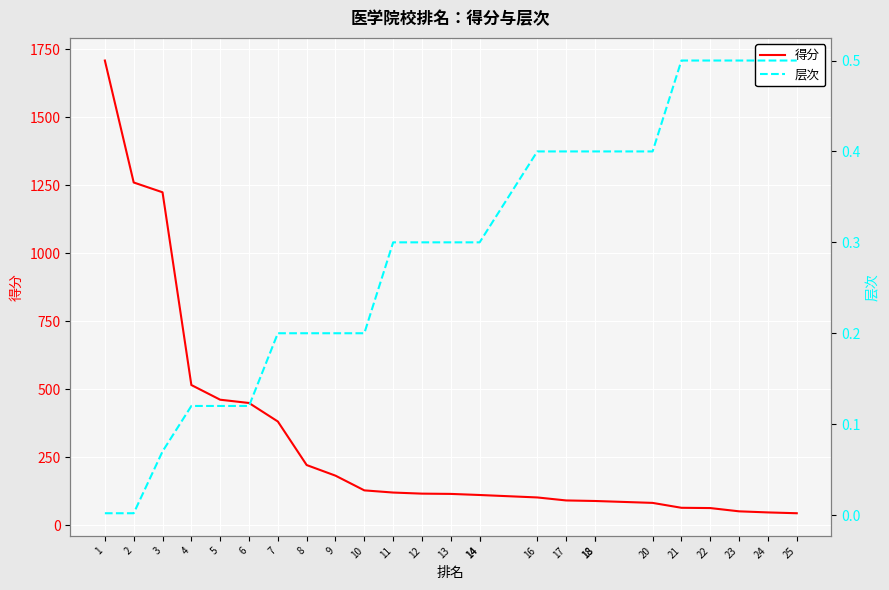

True or false: 得分 has a value of 516.0 at 4.

True